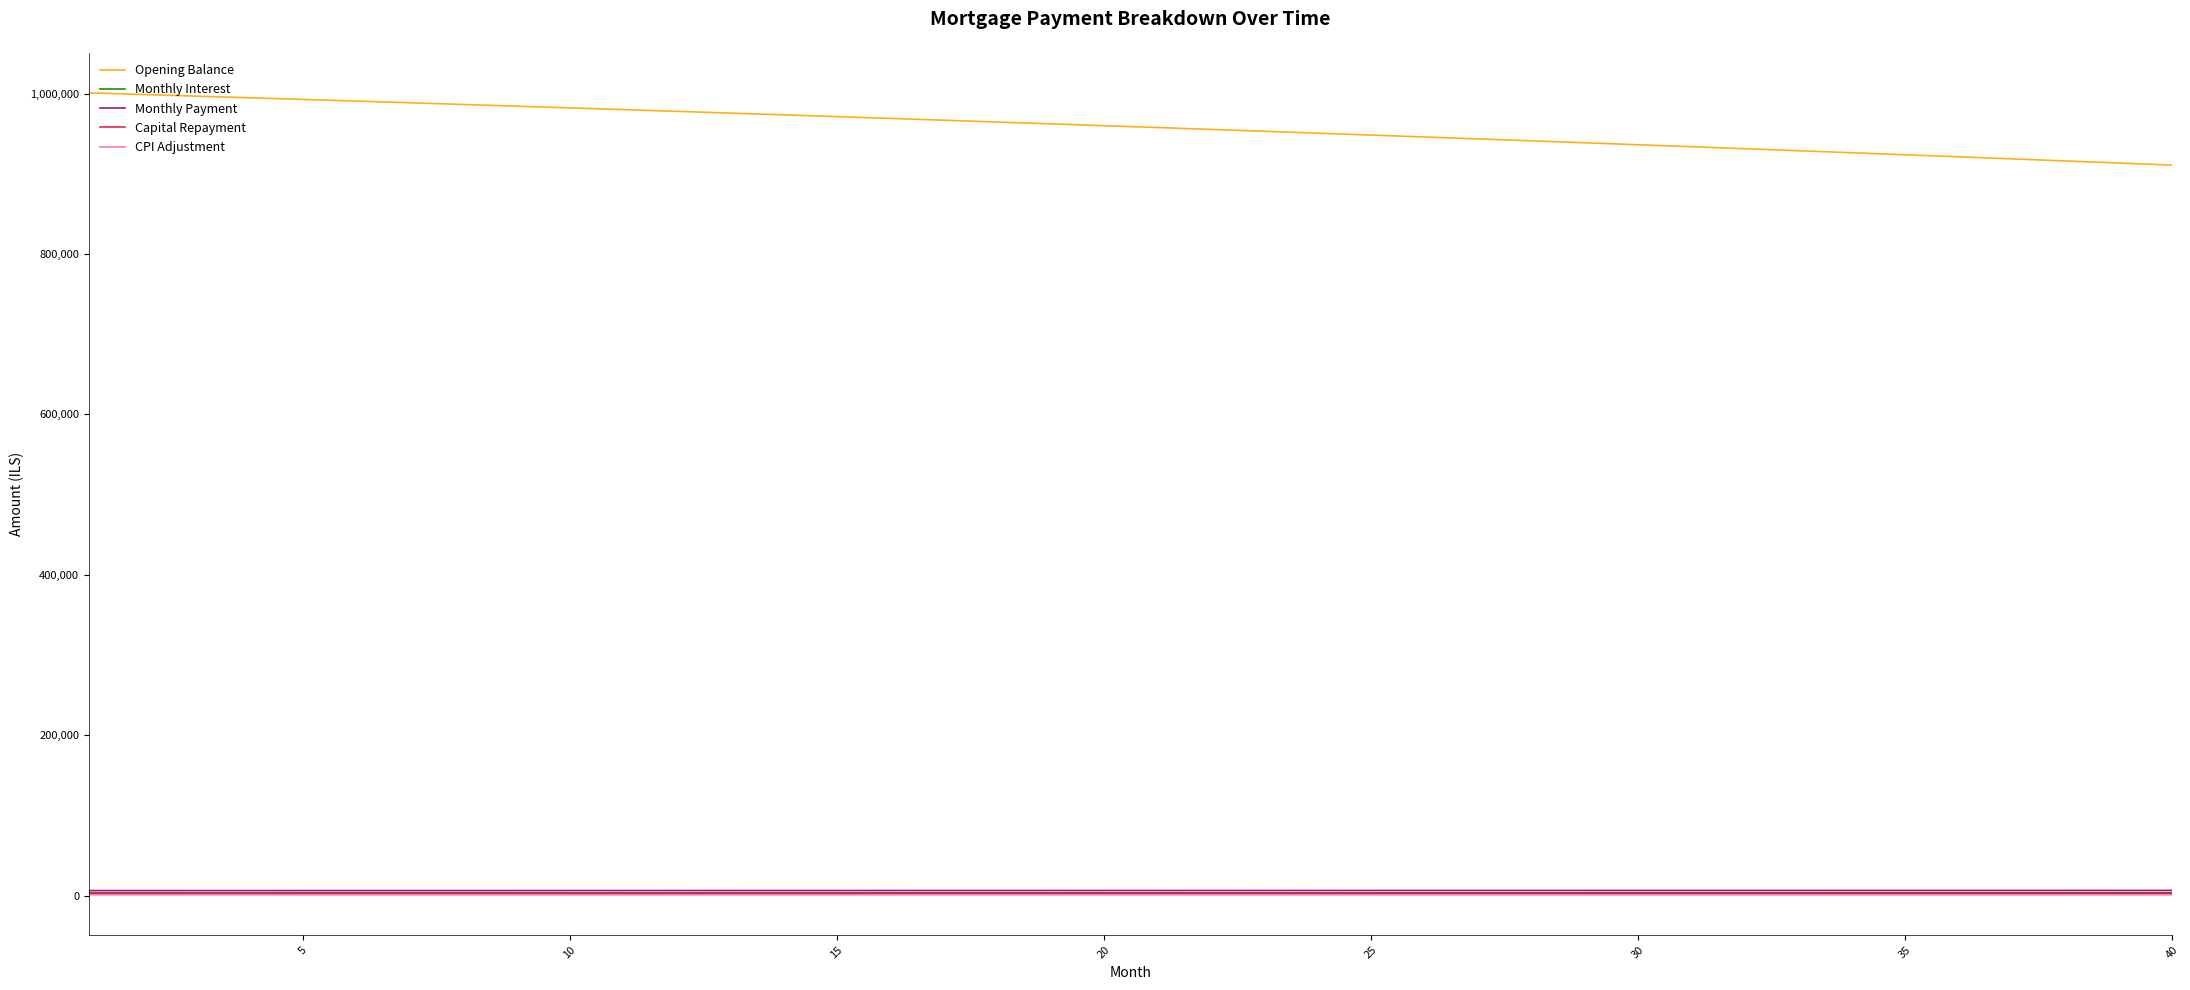

Which series has the widest spread of values?

Opening Balance